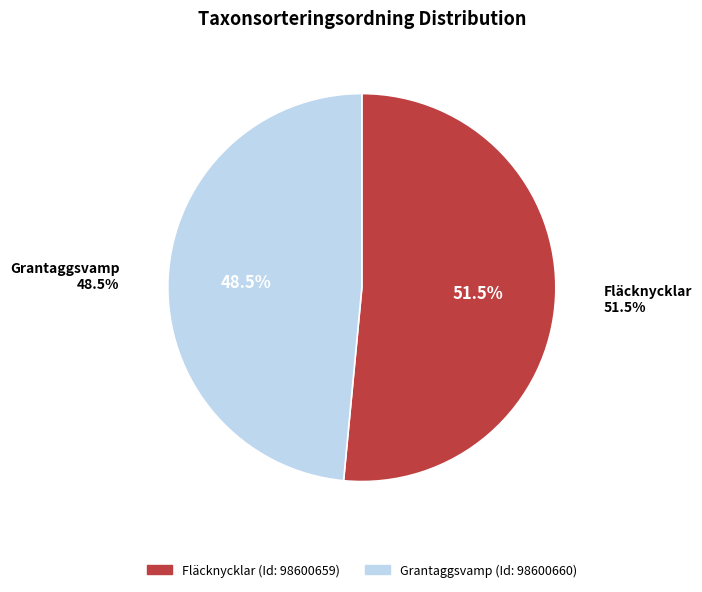

Rank the categories by value from lowest to highest.

98600660, 98600659